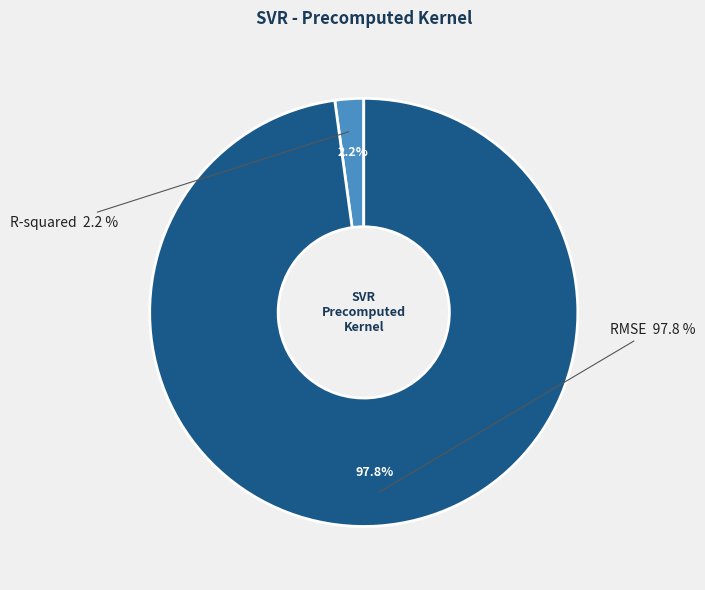

Which has a higher value, R-squared or RMSE?

RMSE